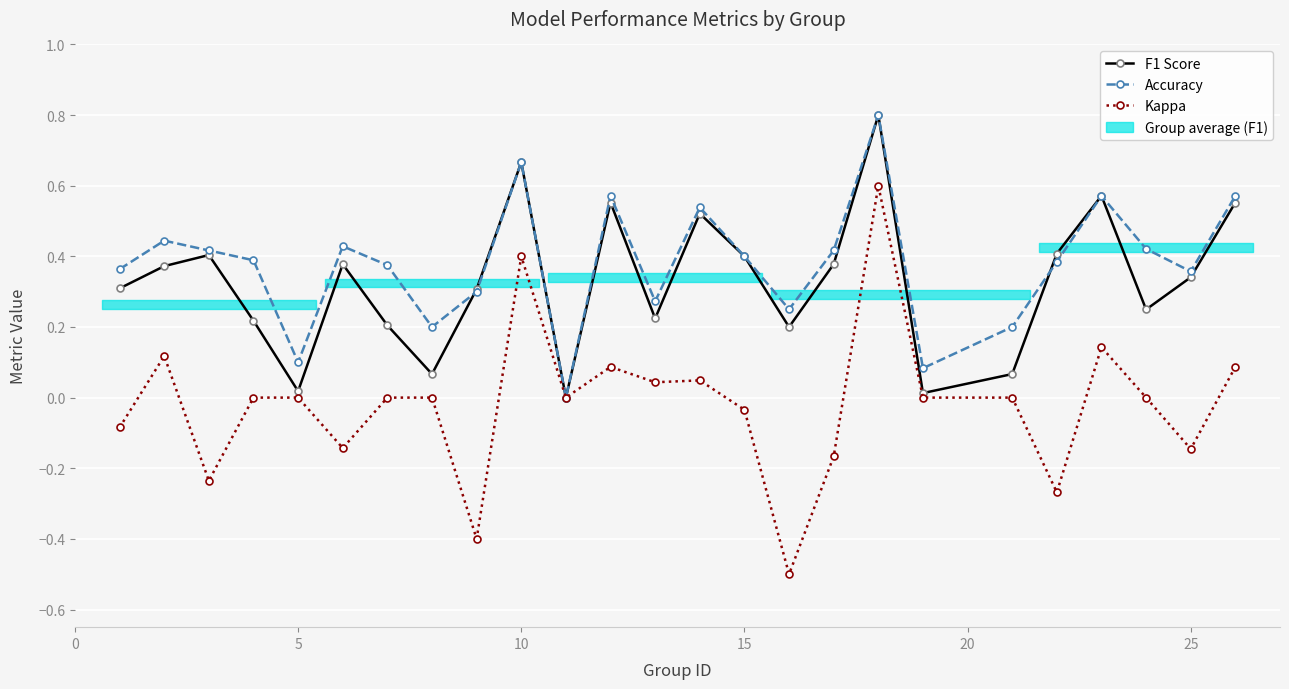

Does the chart display data point markers on the line(s)?

Yes